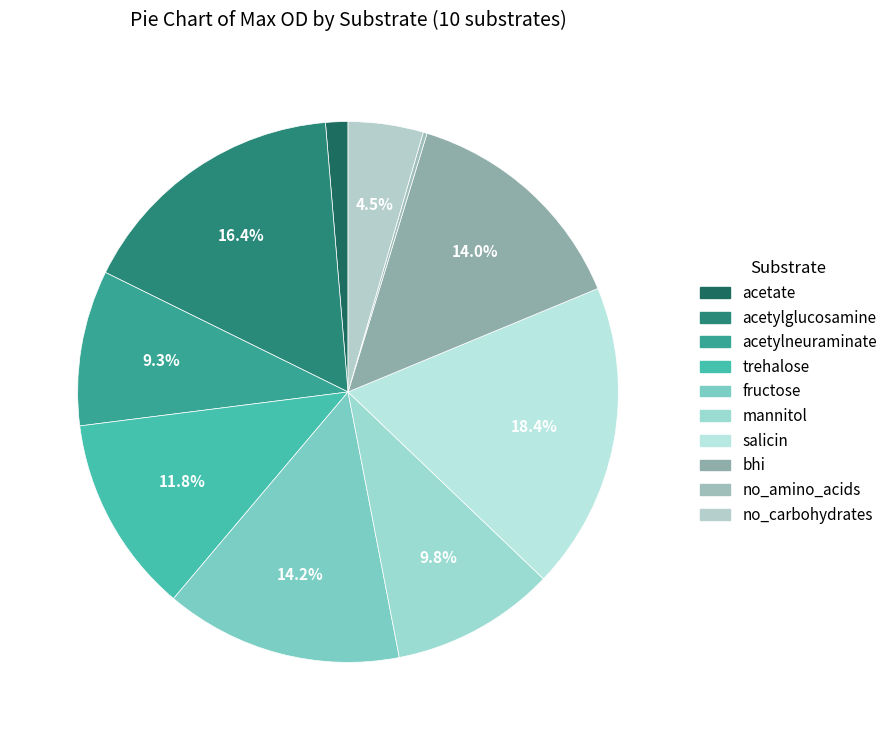

What percentage is NOT represented by bhi?

86.0%